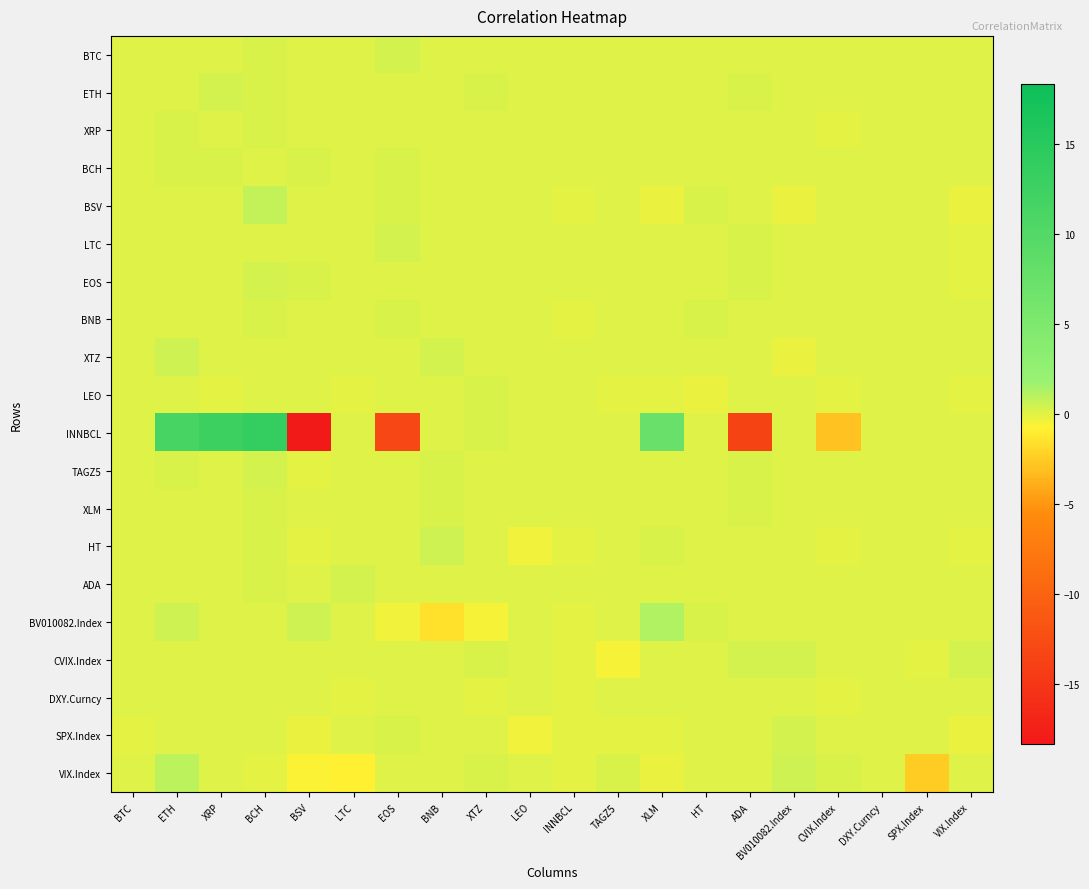

List the series in order of their peak value, lowest first.

DXY.Curncy, LEO, XRP, XLM, BNB, BCH, EOS, BTC, SPX.Index, ETH, ADA, TAGZ5, CVIX.Index, LTC, XTZ, HT, BSV, VIX.Index, BV010082.Index, INNBCL